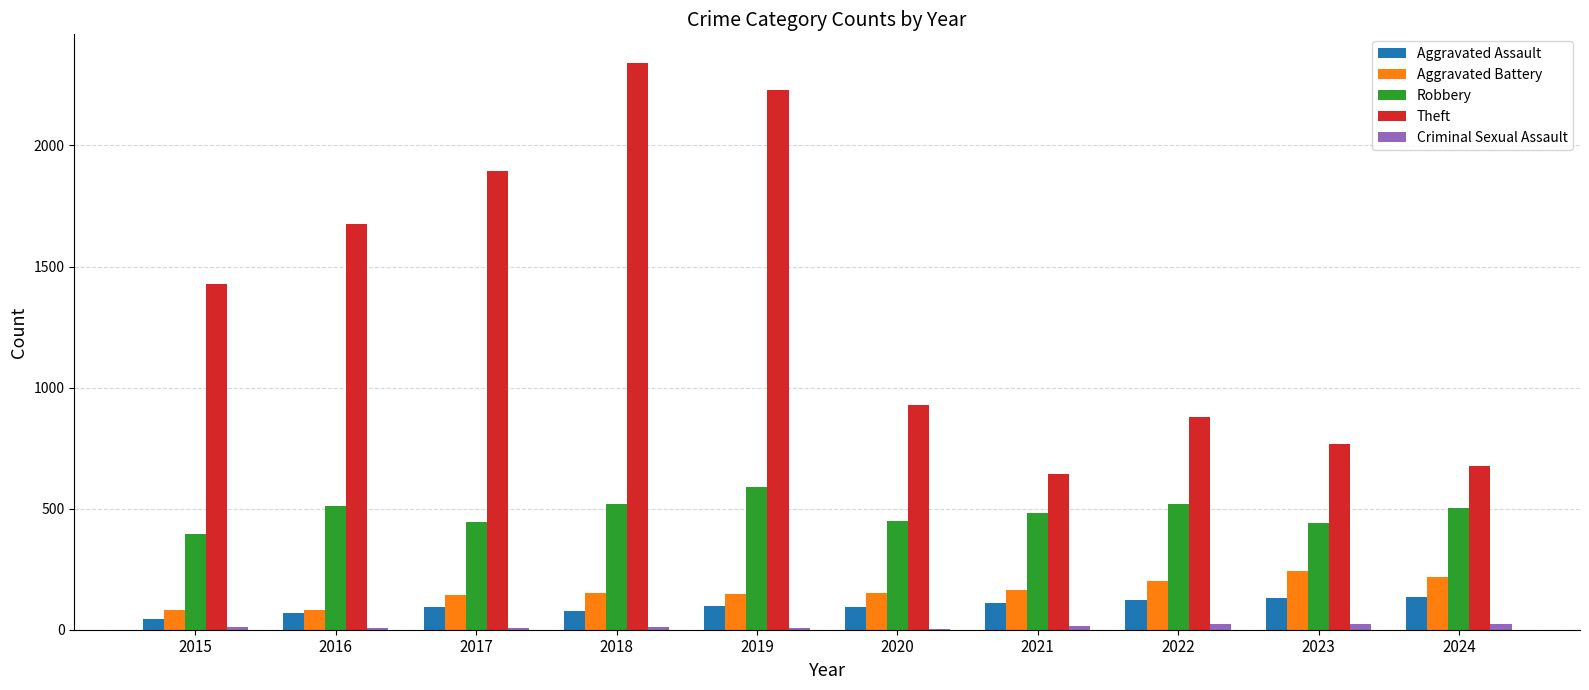

Is the value of Aggravated Assault at 2019 greater than the value of Robbery at 2021?

No